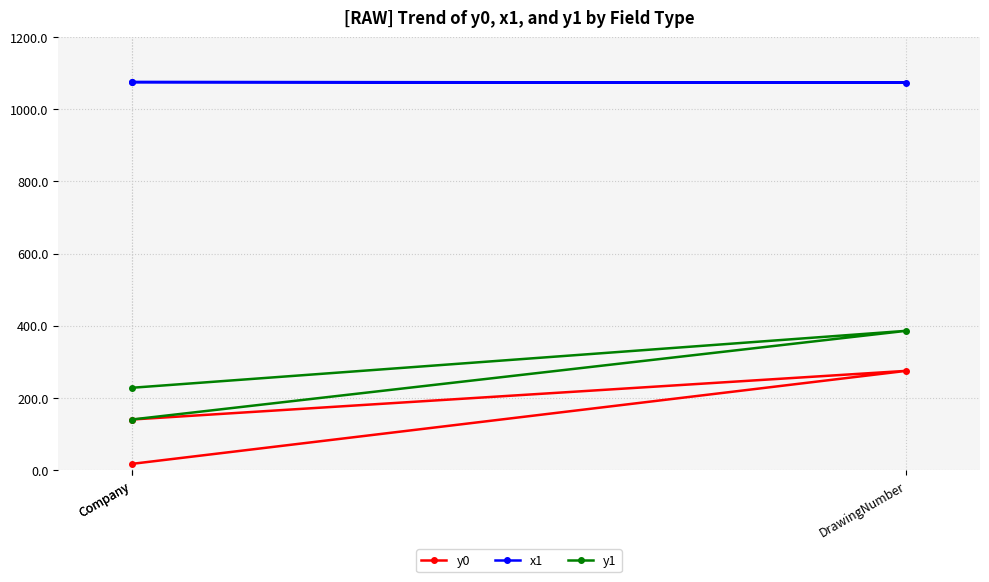

The x1 series shows 573 at Company. True or false?

False